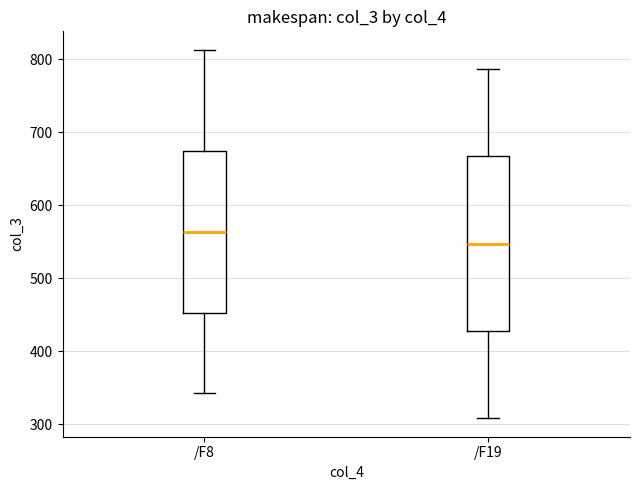

Reading left to right, read every box against the y-axis: the position of its median line, the range the box covers, and the ends of its whiskers. The values are not printed on the chart, so give them approximately, as read against the axis.

/F8: median 560, box 450 to 670, whiskers 340 to 810
/F19: median 550, box 430 to 670, whiskers 310 to 790